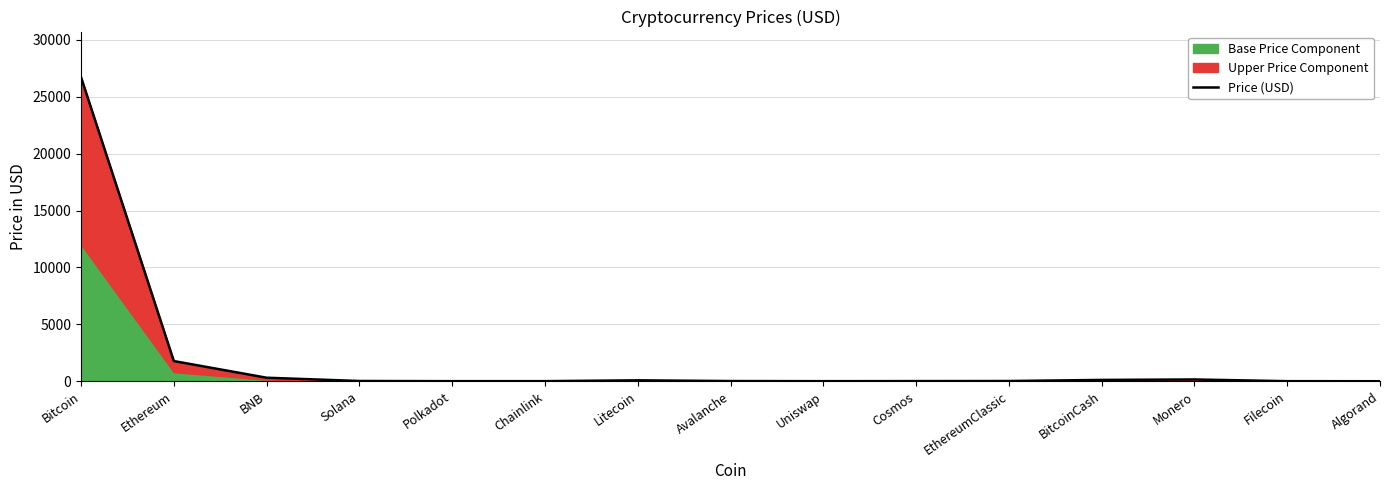

At which category does the chart reach its peak across all series?

Bitcoin